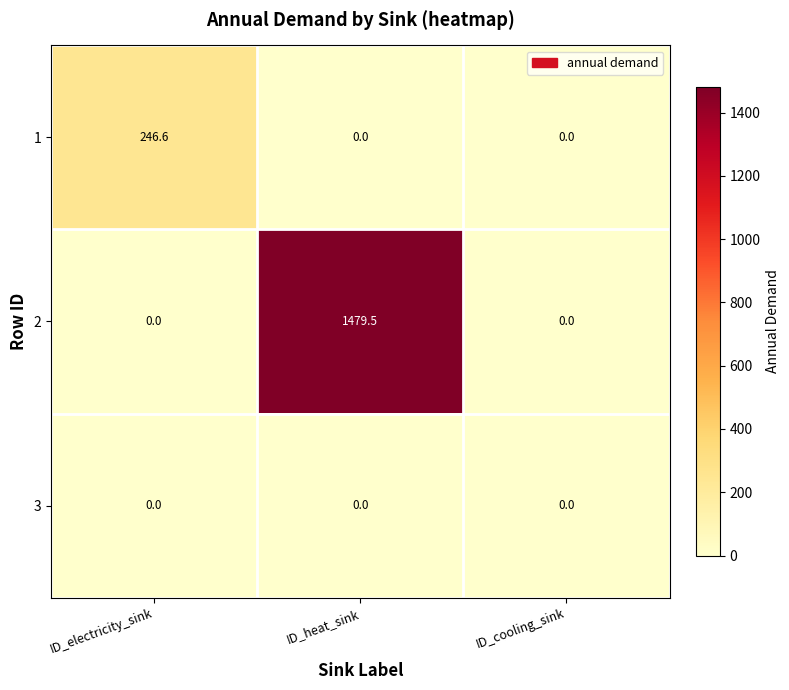

At which category does the chart reach its peak across all series?

ID_heat_sink